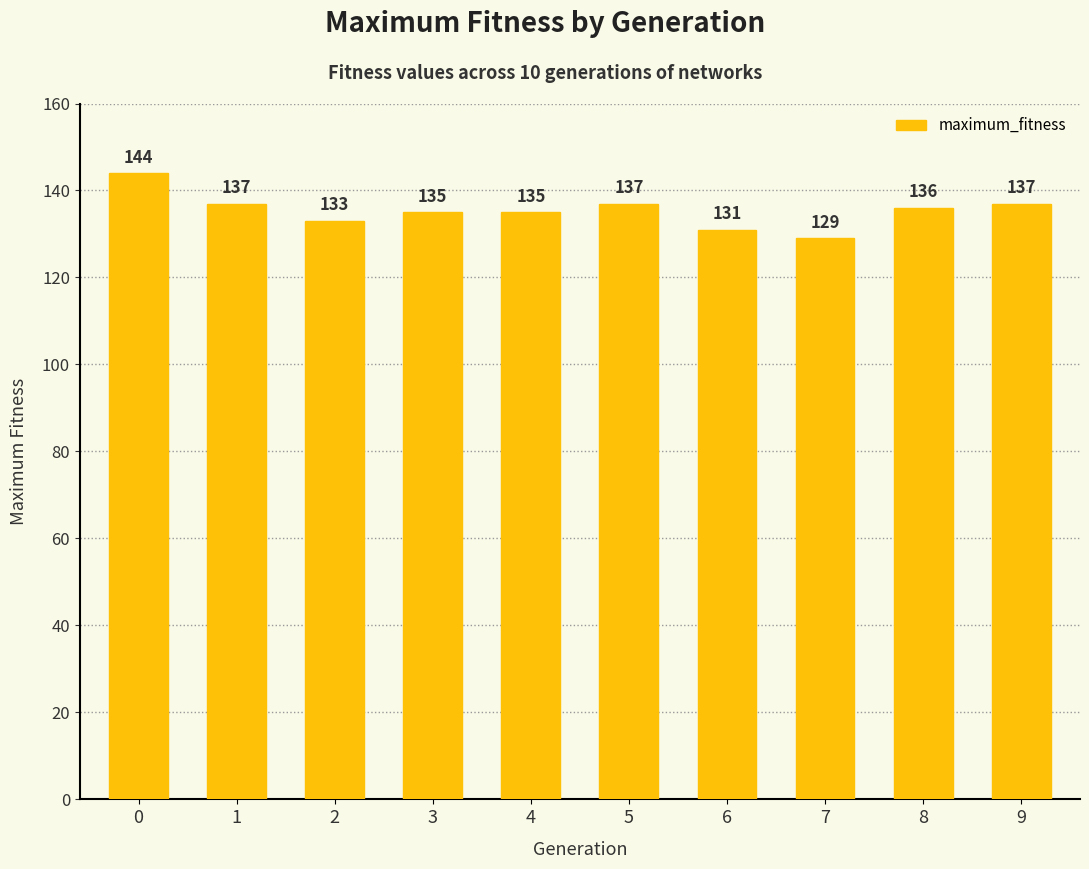

What is the smallest value displayed?

129